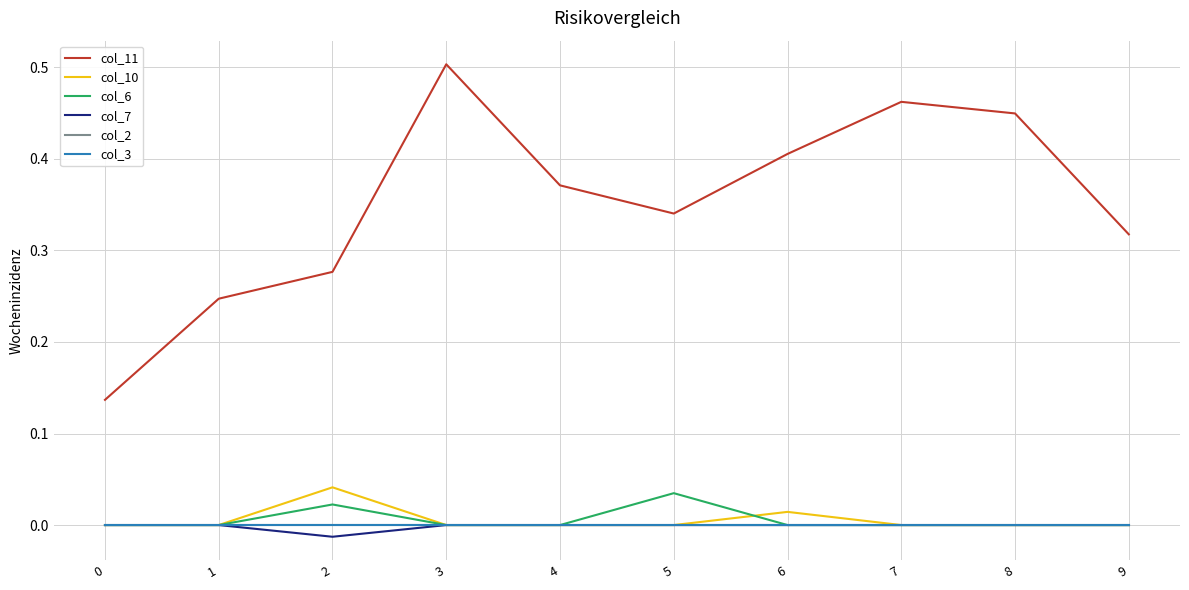

Does the chart have visible grid lines?

Yes